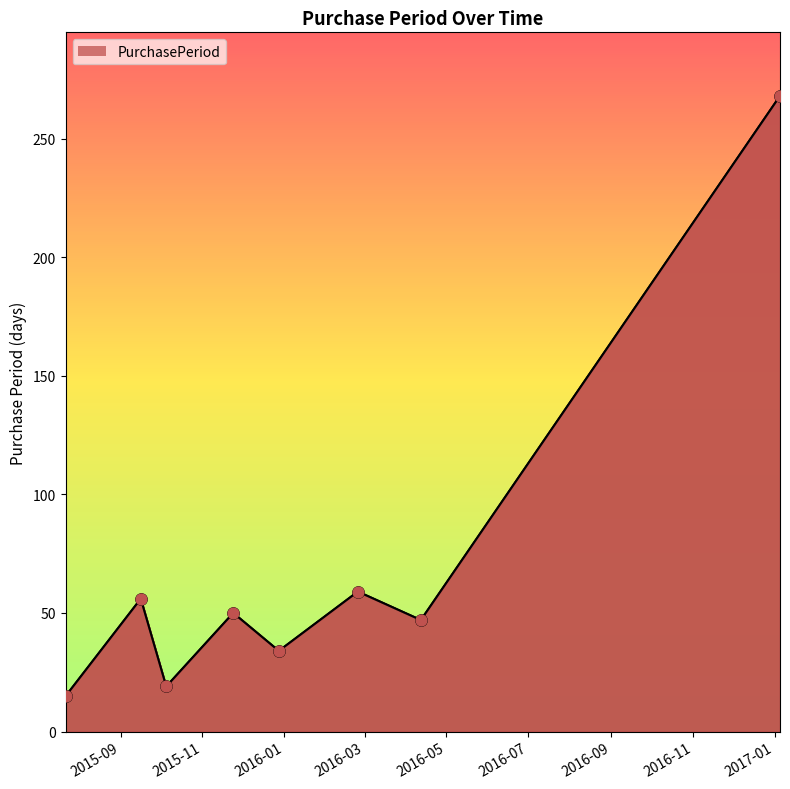

True or false: the data has more than 0 interior local peaks.

True